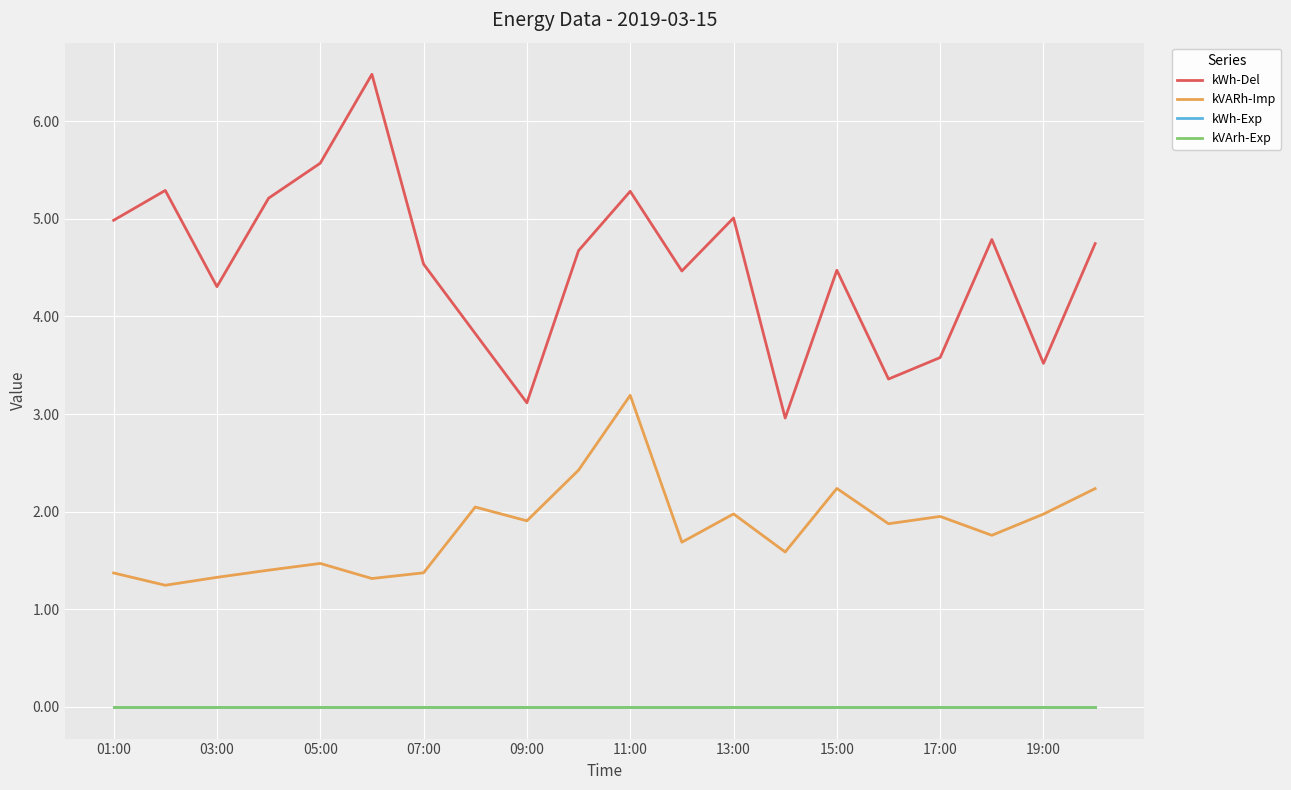

Rank the series by their maximum value, from highest to lowest.

kWh-Del, kVARh-Imp, kWh-Exp, kVArh-Exp